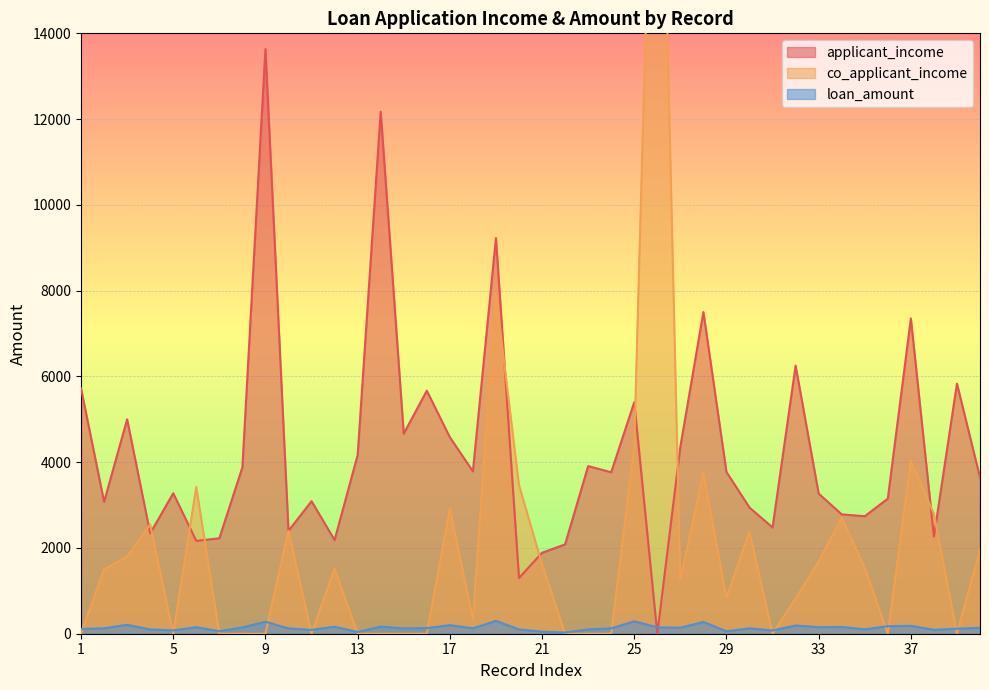

At which label is applicant_income closest to 6816?

37